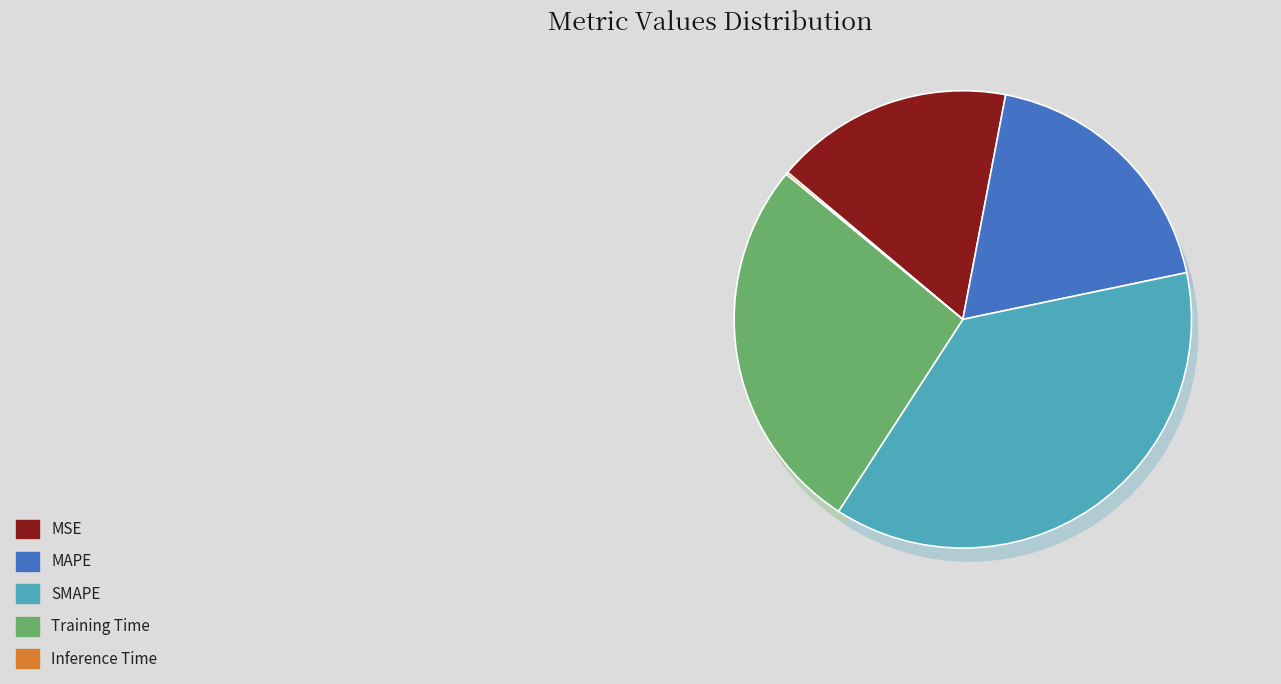

Rank the categories by value from lowest to highest.

Inference Time, MSE, MAPE, Training Time, SMAPE